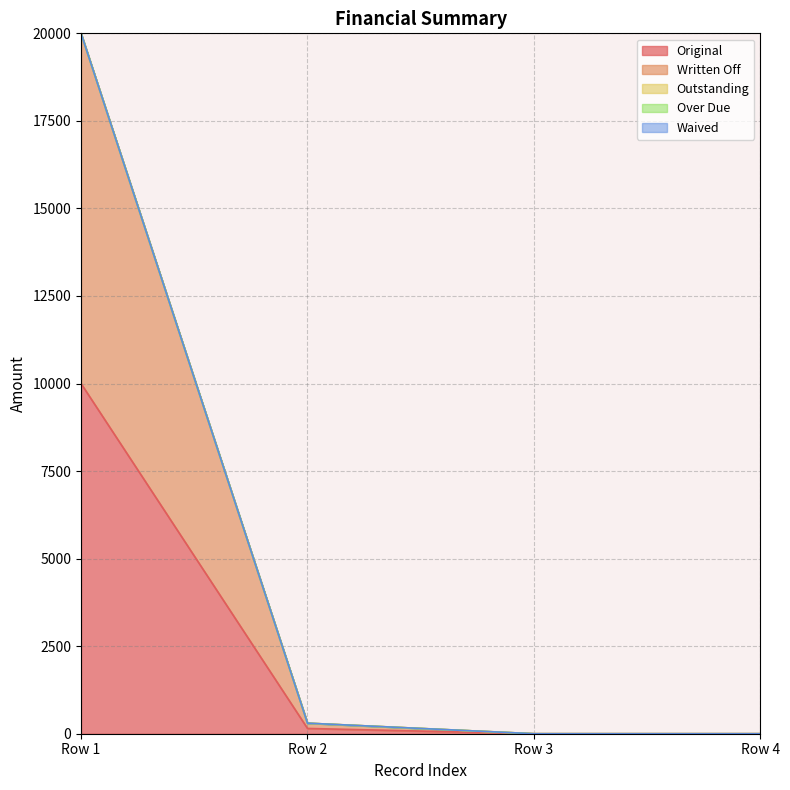

Which series changed the most between 0 and 0?

Original